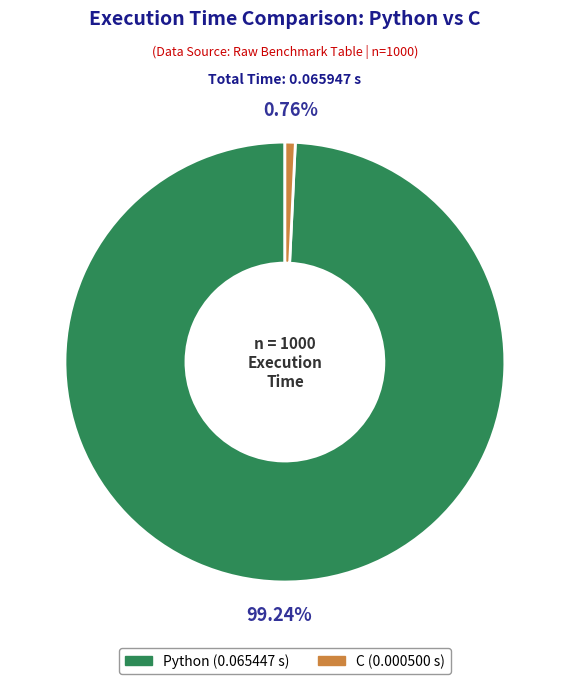

What is the smallest slice in the pie chart?

C